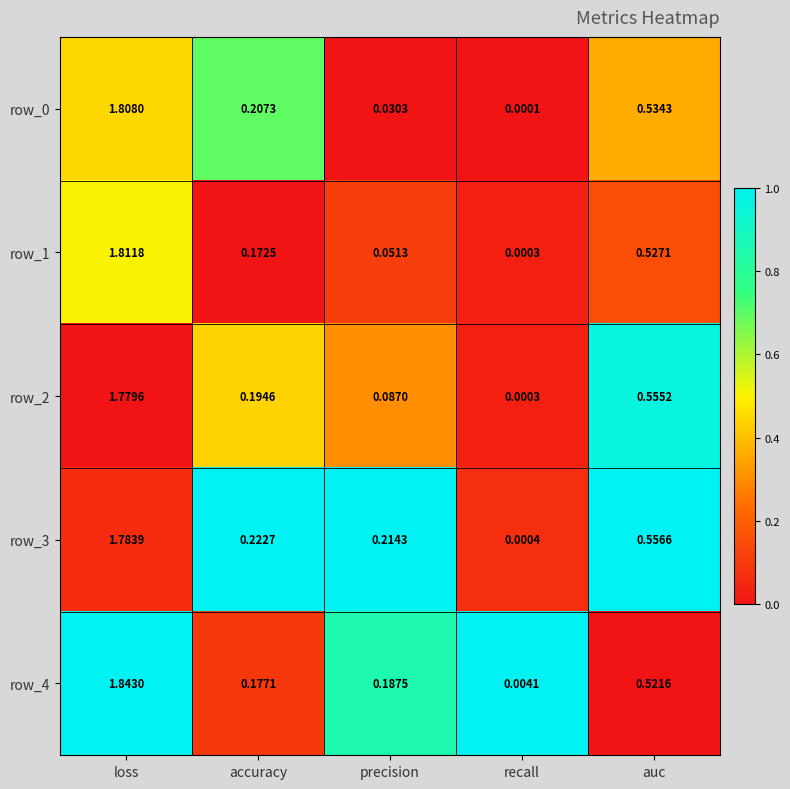

The value of row_0 at loss is 0.7. True or false?

False